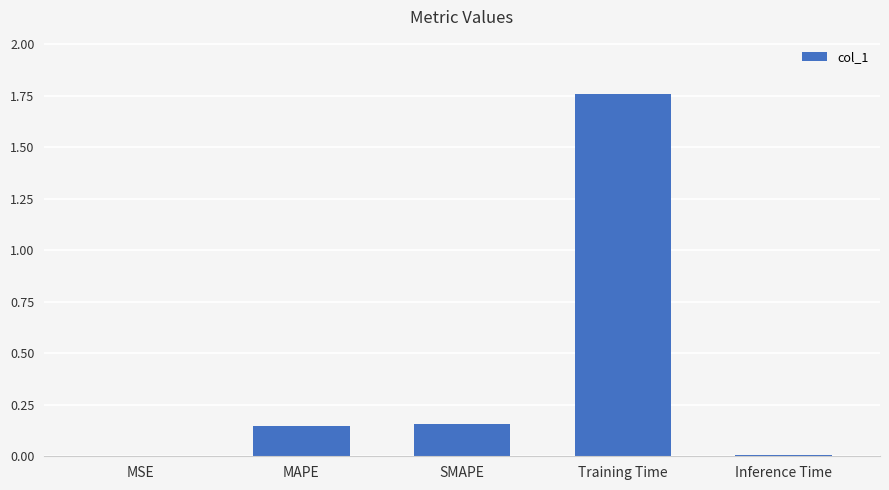

Which label corresponds to the largest value in the chart?

Training Time